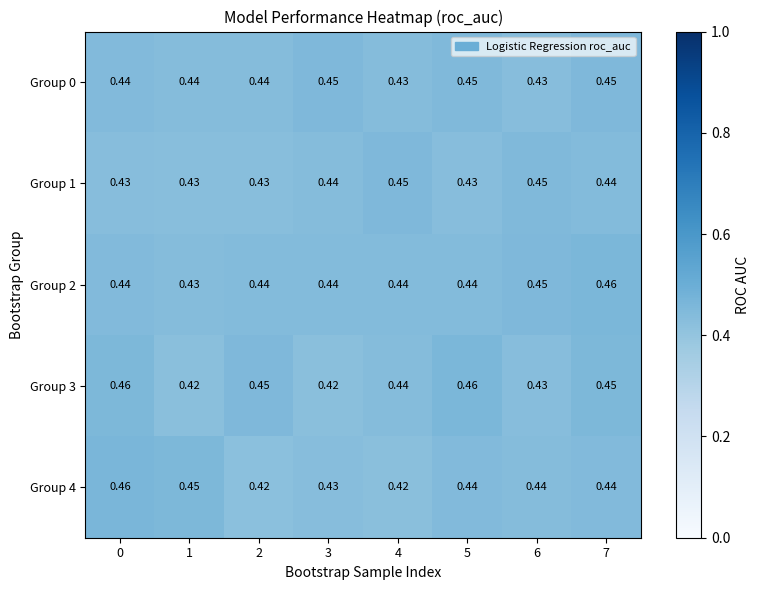

Is the value of Group 3 at 4 greater than the value of Group 2 at 1?

Yes